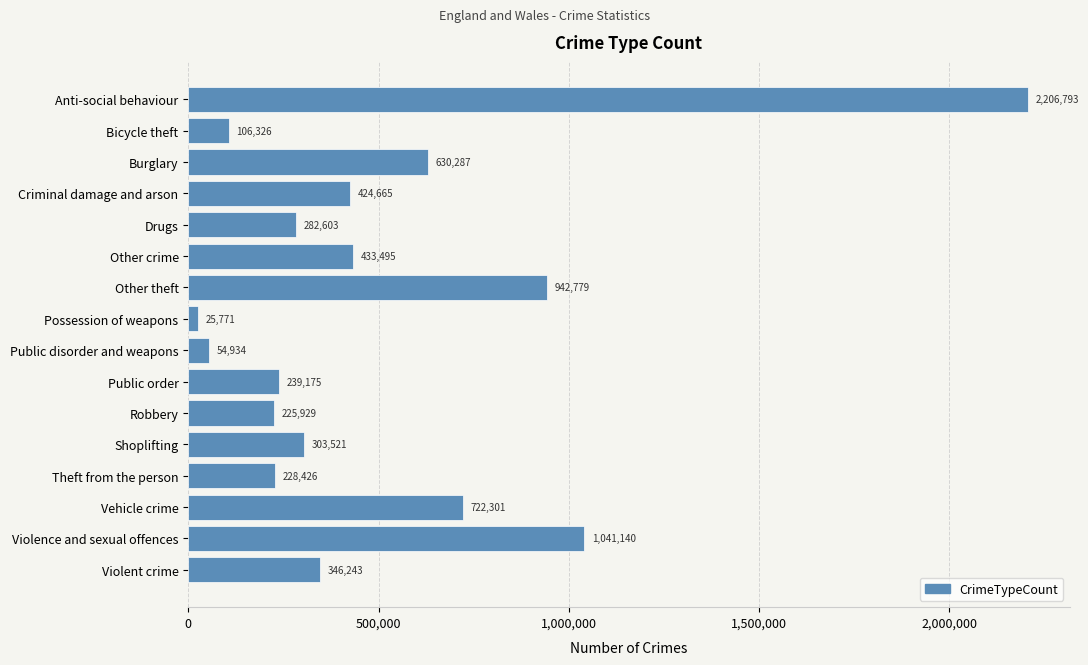

Where is the data nearest to the value 1116282?

Violence and sexual offences